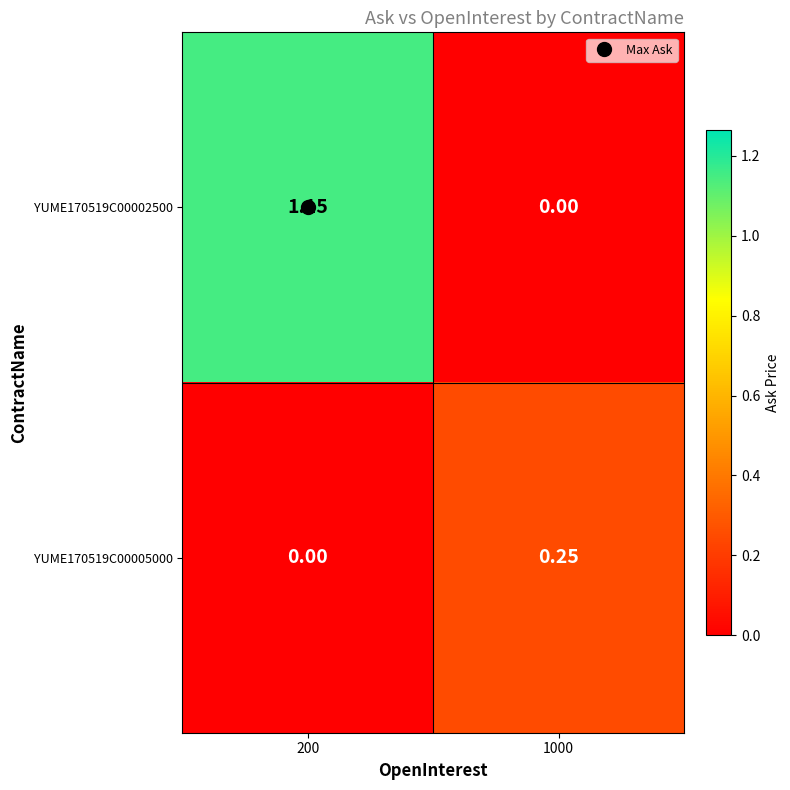

Which series changed the most between 200 and 1000?

YUME170519C00002500